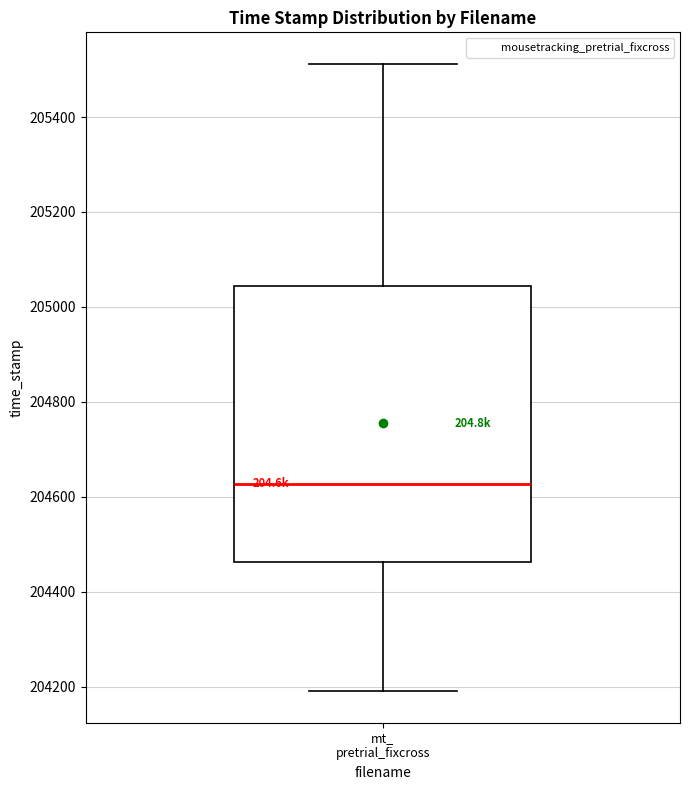

Where does the median line of the box for mt_ pretrial_fixcross sit on the y-axis? The values are not printed on the chart, so give them approximately, as read against the axis.

204620